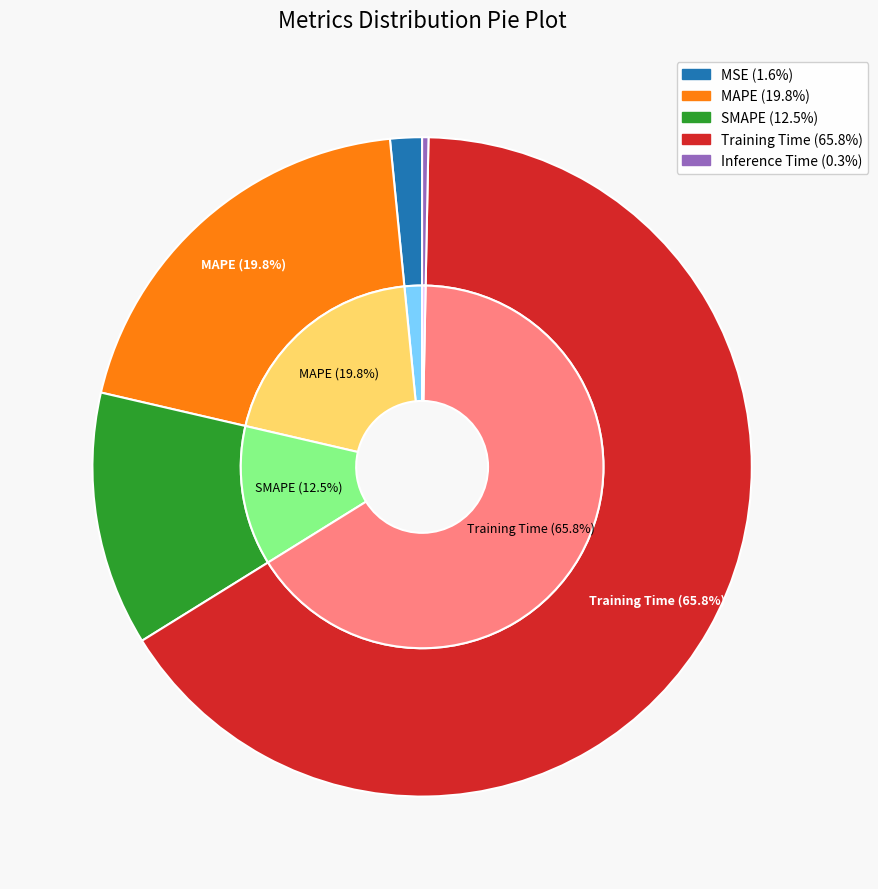

What is the smallest slice in the pie chart?

Inference Time